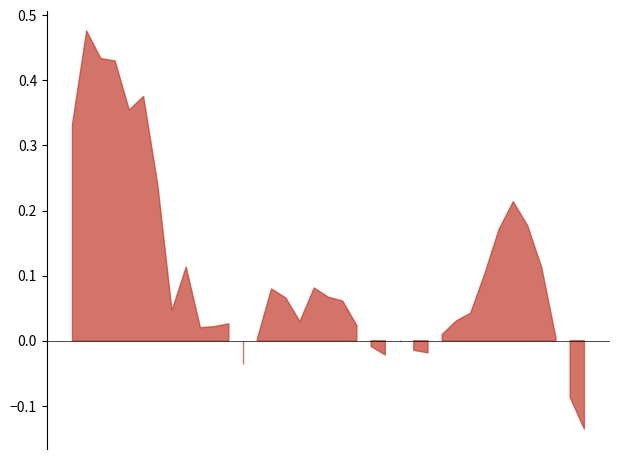

Count the number of categories in the chart.

37